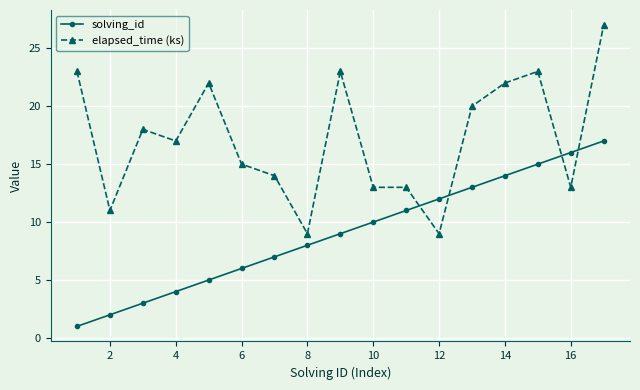

Which series has the largest range (max minus min)?

elapsed_time (ks)